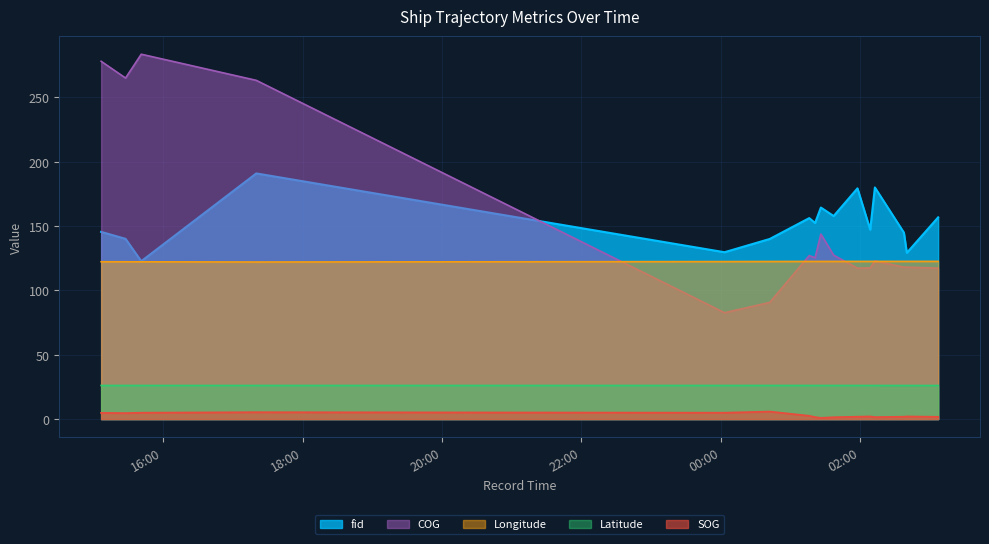

What is the difference between the maximum and minimum values in the fid series?

68.2